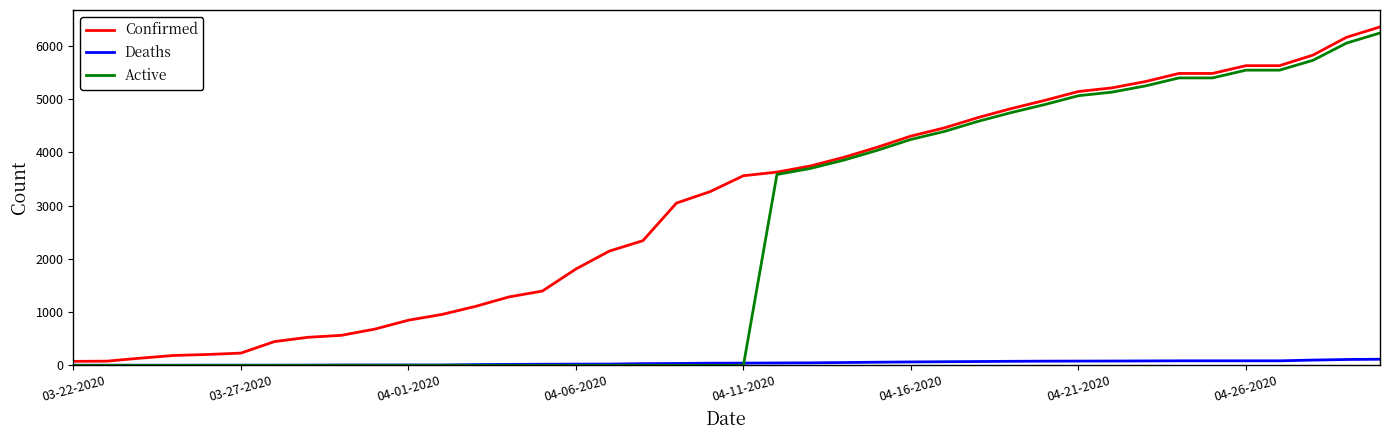

Which series has the largest total across all categories?

Confirmed